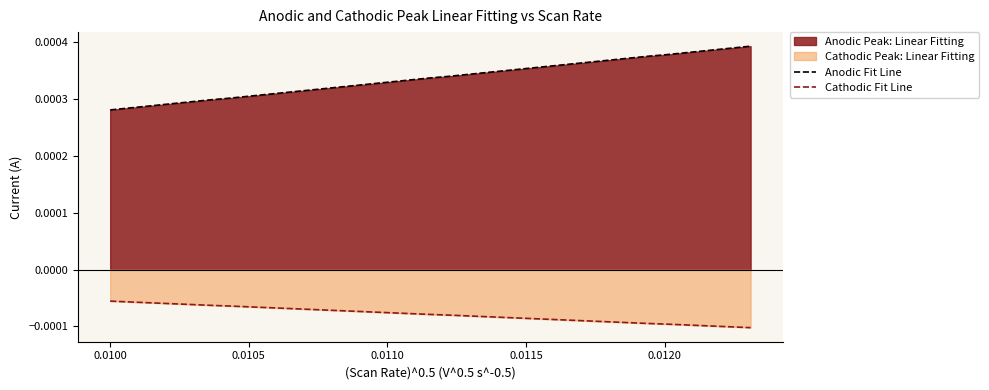

True or false: Cathodic Fit Line and Anodic Fit Line intersect in this chart.

False